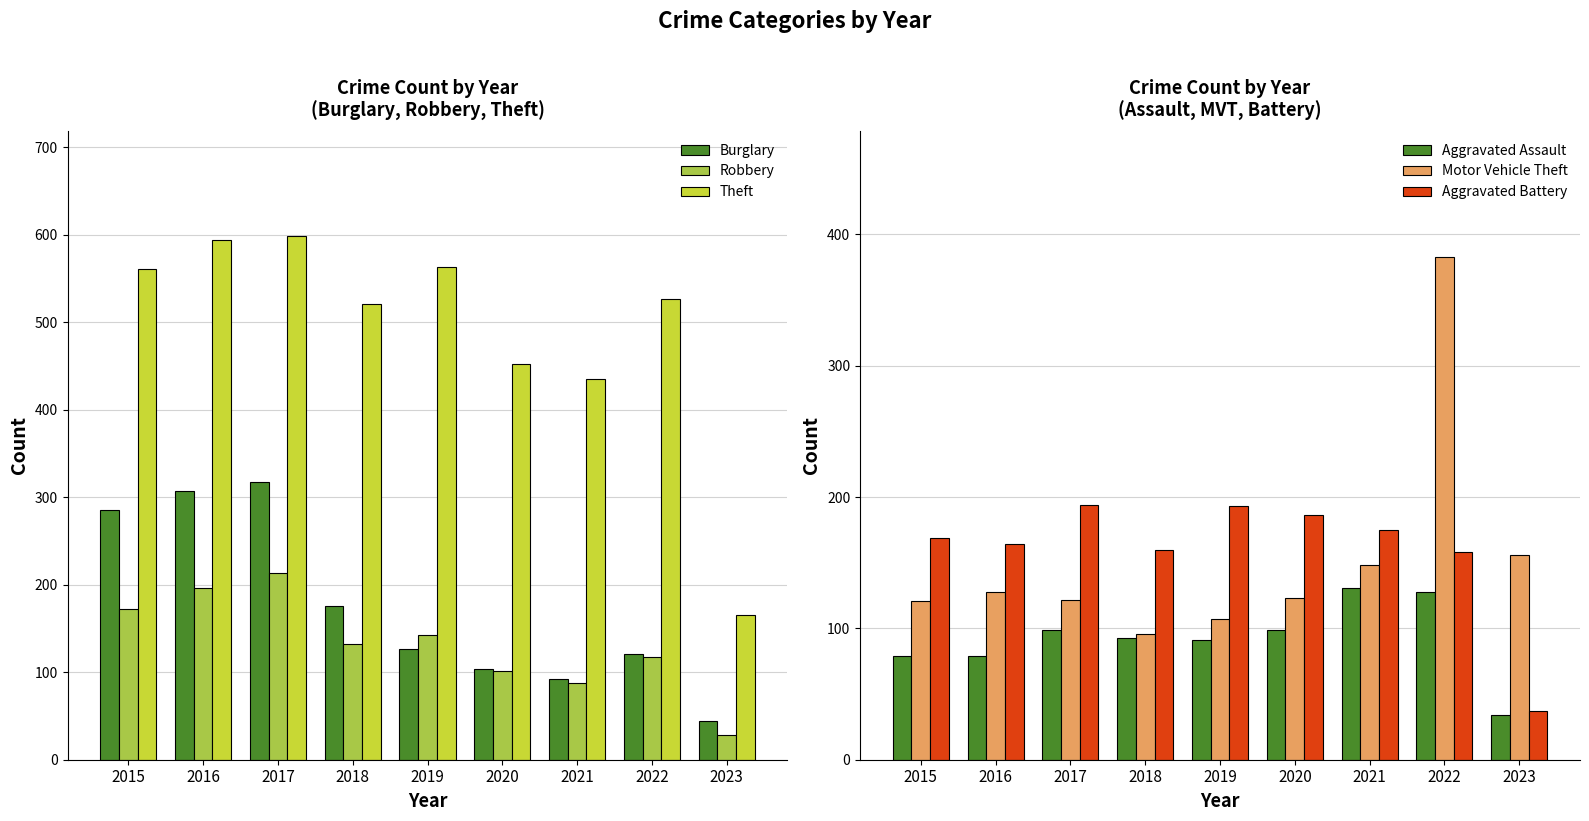

Reading left to right, extract all data points from this chart.

Burglary: 286	307	318	176	127	104	92	121	44
Robbery: 172	196	213	132	143	102	88	118	28
Theft: 561	594	599	521	563	452	435	527	165
Aggravated Assault: 79	79	99	93	91	99	131	128	34
Motor Vehicle Theft: 121	128	122	96	107	123	148	383	156
Aggravated Battery: 169	164	194	160	193	186	175	158	37